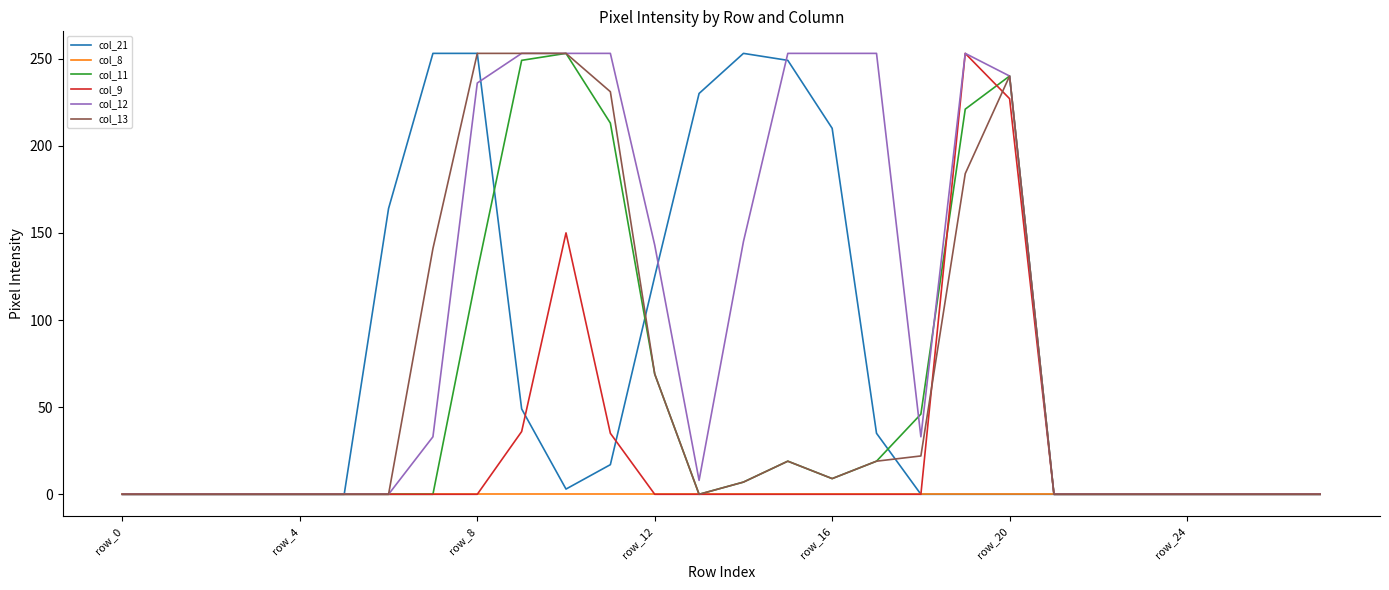

Which series has the largest total across all categories?

col_12